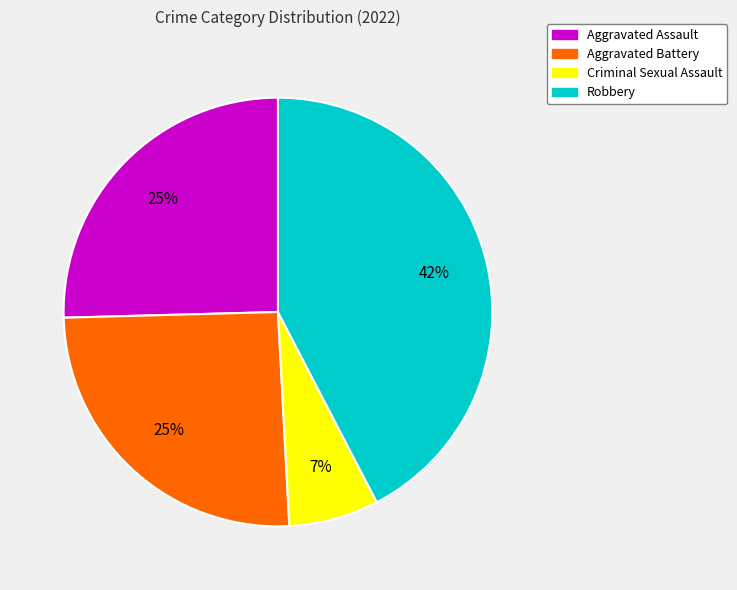

To the nearest percent, what percentage of the pie is Criminal Sexual Assault?

7%